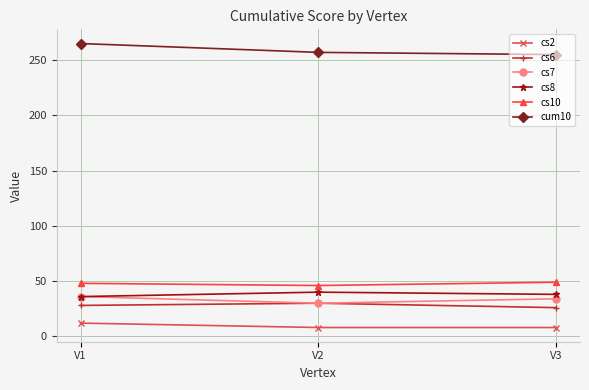

What is the spread (max minus min) of values at V2?

249